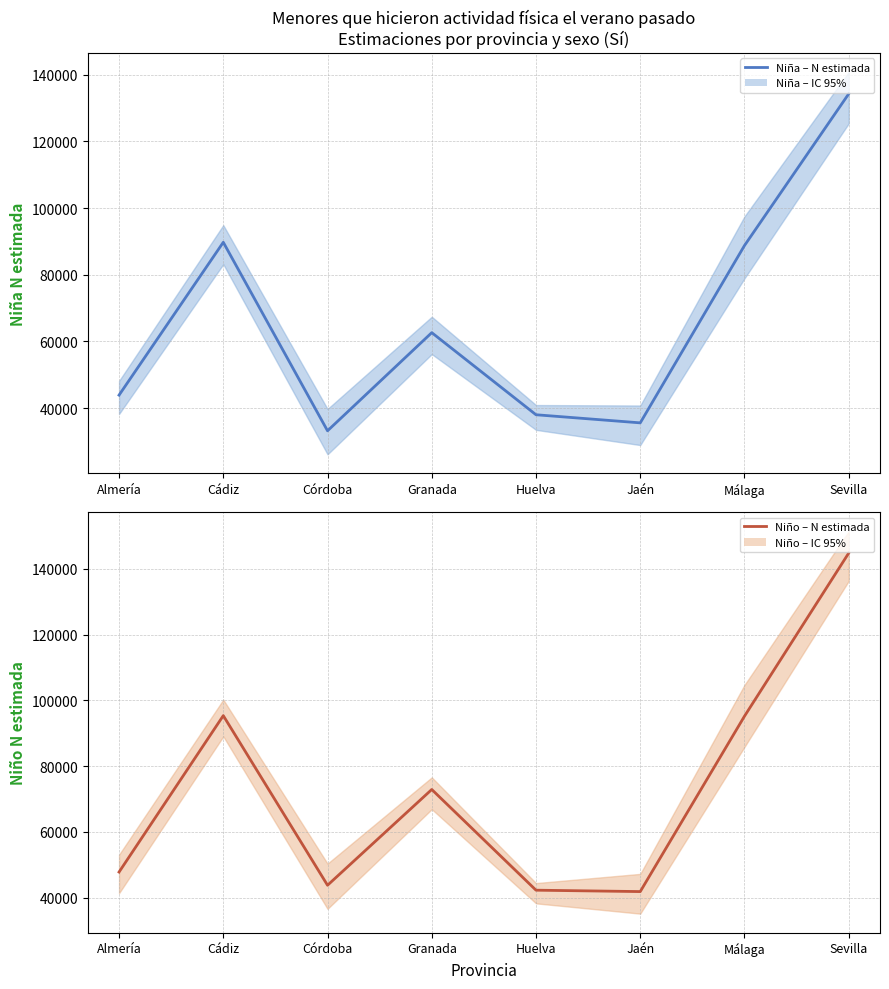

Reading left to right, what are all the values shown in this chart?

Niña – N estimada: Almería=43909	Cádiz=89724	Córdoba=33217	Granada=62635	Huelva=38026	Jaén=35596	Málaga=88750	Sevilla=134233
Niño – N estimada: Almería=47778	Cádiz=95330	Córdoba=43763	Granada=72877	Huelva=42260	Jaén=41836	Málaga=95167	Sevilla=144765